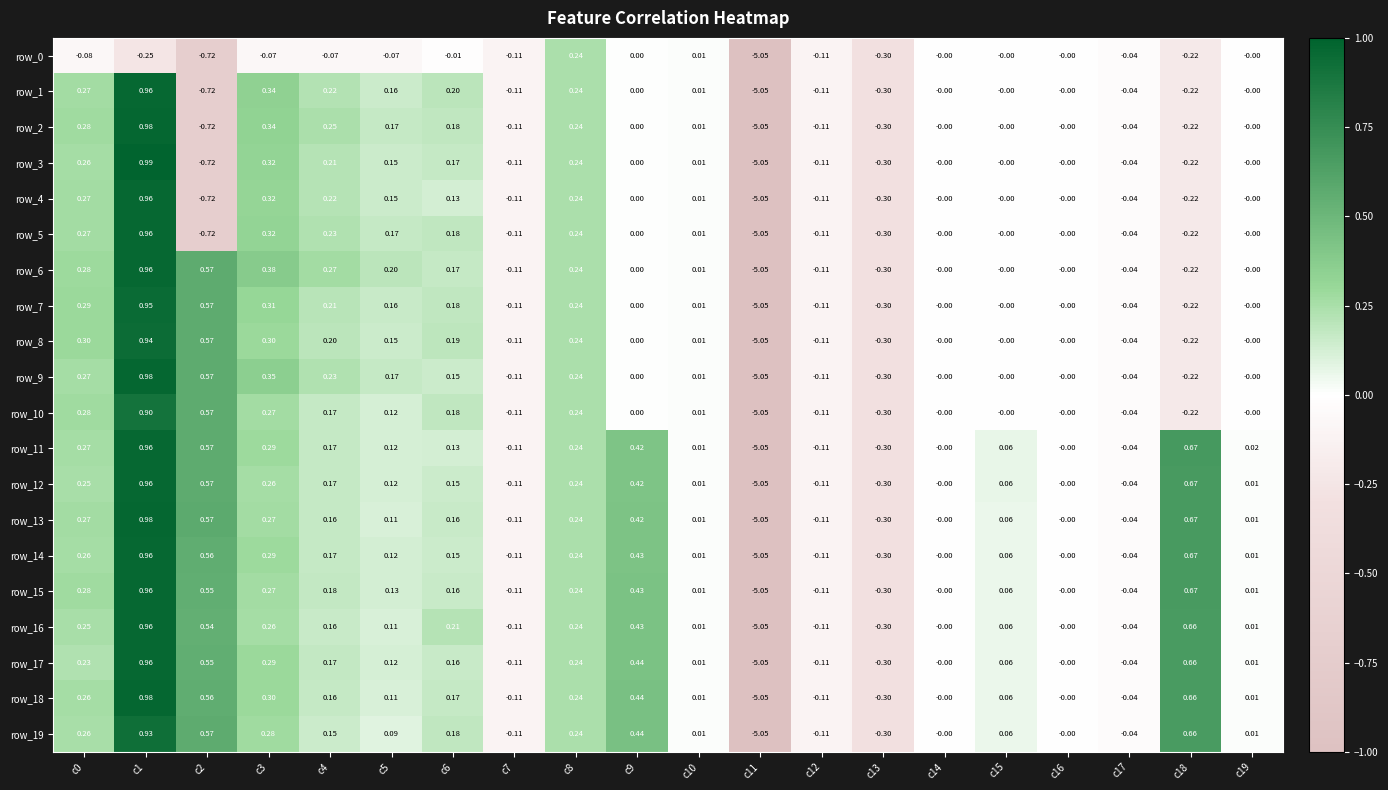

At how many categories does at least one series exceed -1?

19